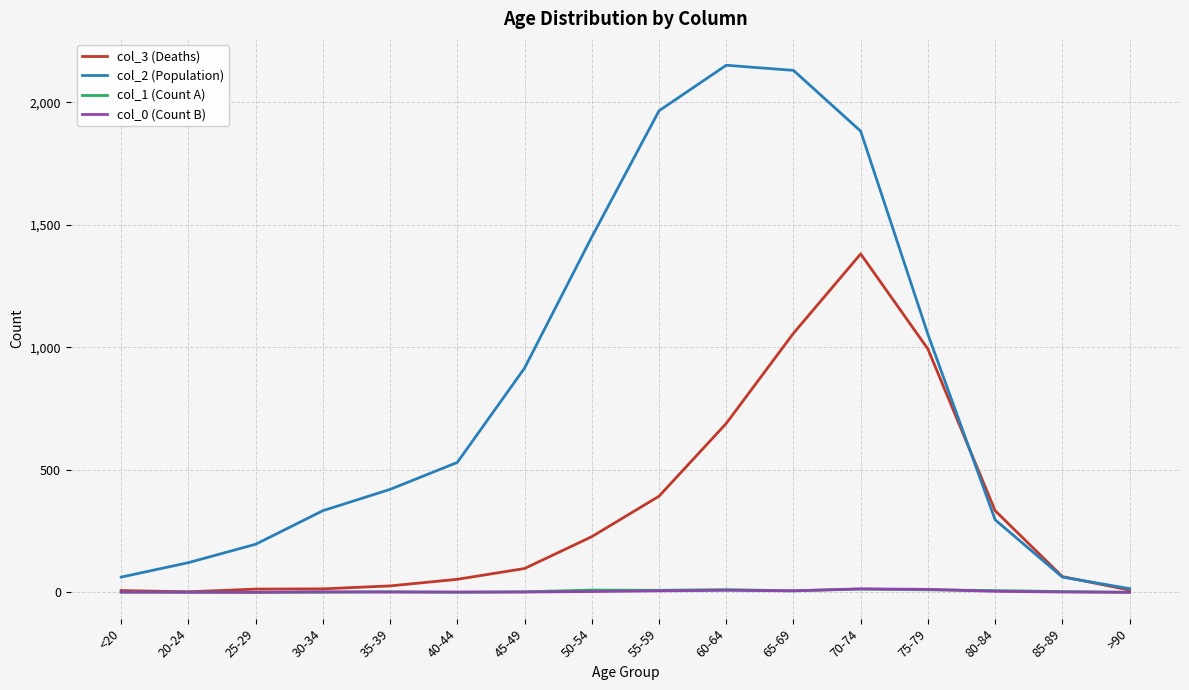

Is it true that col_3 (Deaths) equals 993 at 75-79?

True